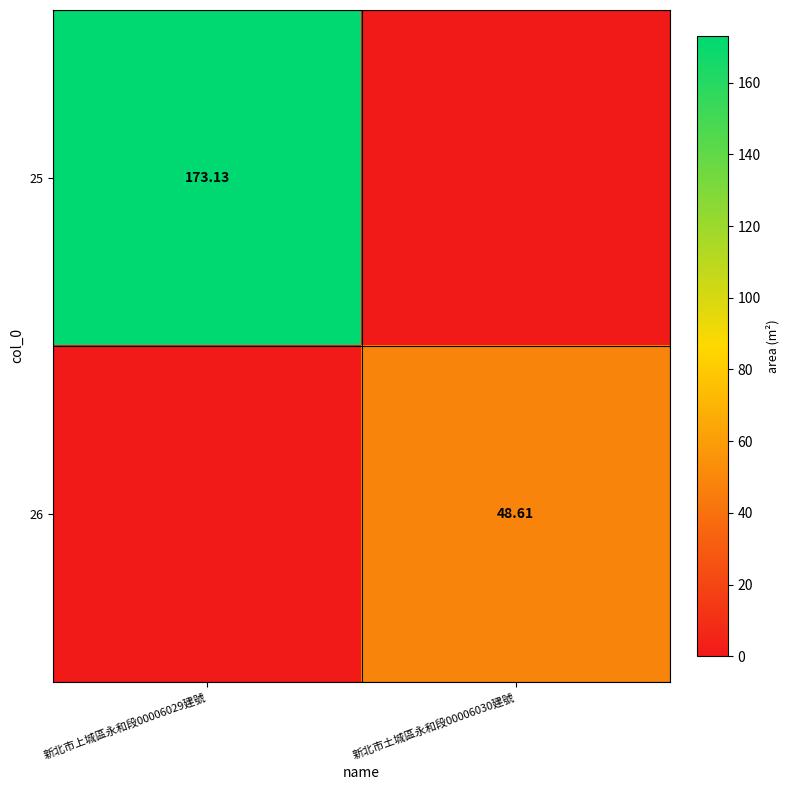

Count the number of data series in this chart.

2